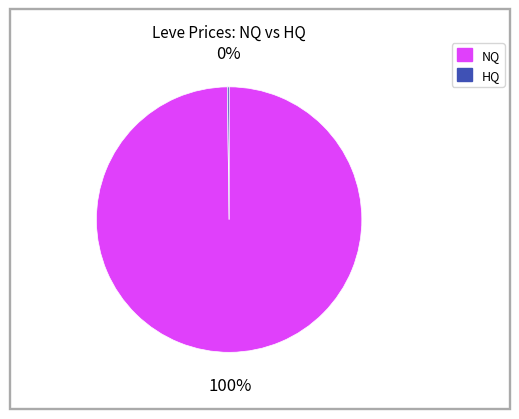

To the nearest percent, what is the difference between the largest and smallest slice percentages?

100%